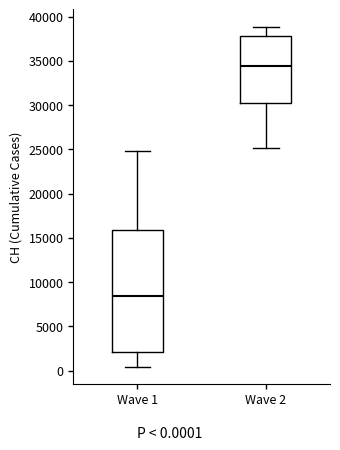

Which box's median line is the highest?

Wave 2